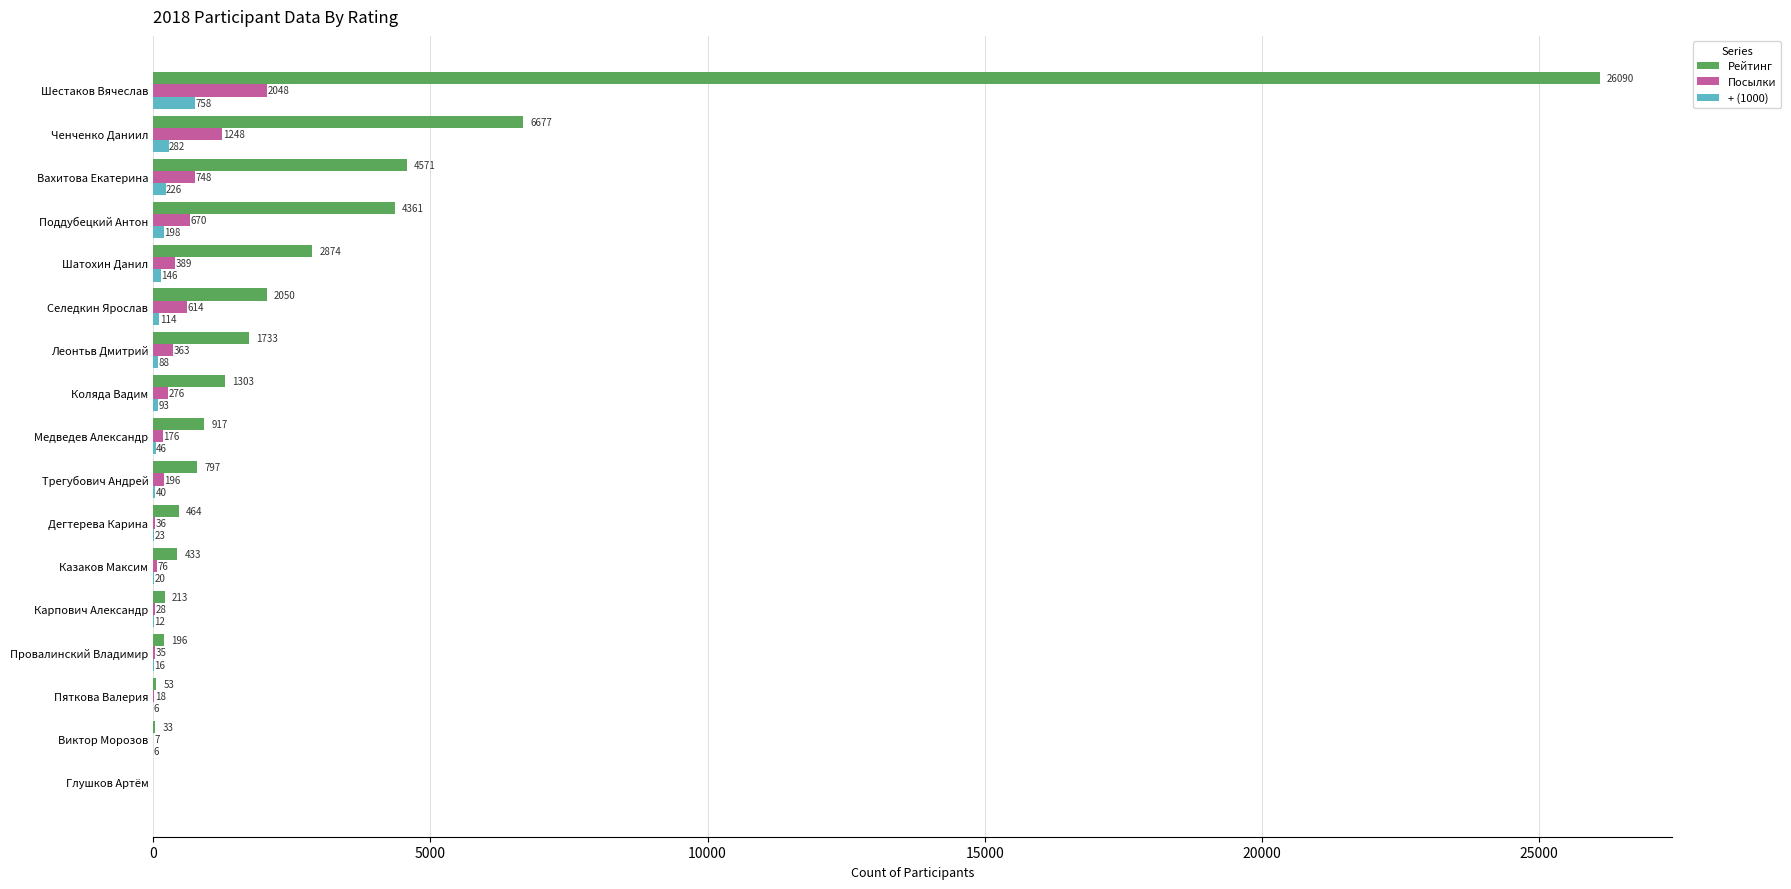

How many values in Посылки are above zero?

16